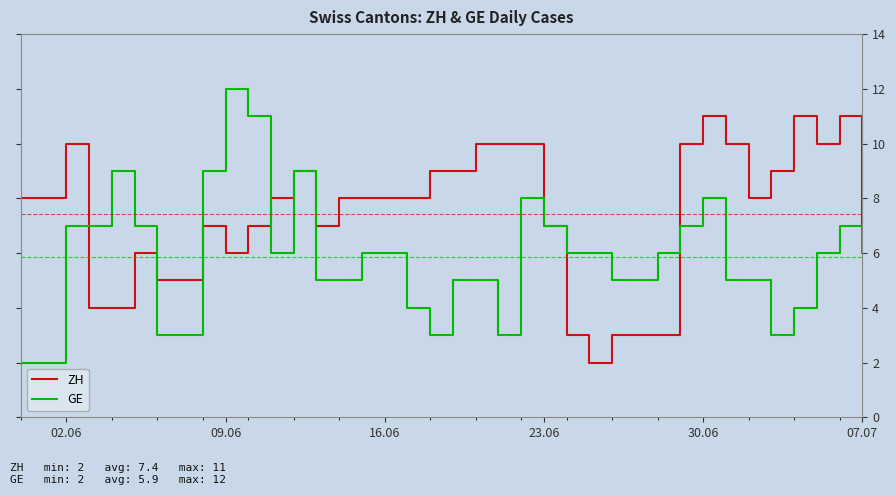

Rank the series by their maximum value, from lowest to highest.

ZH, GE